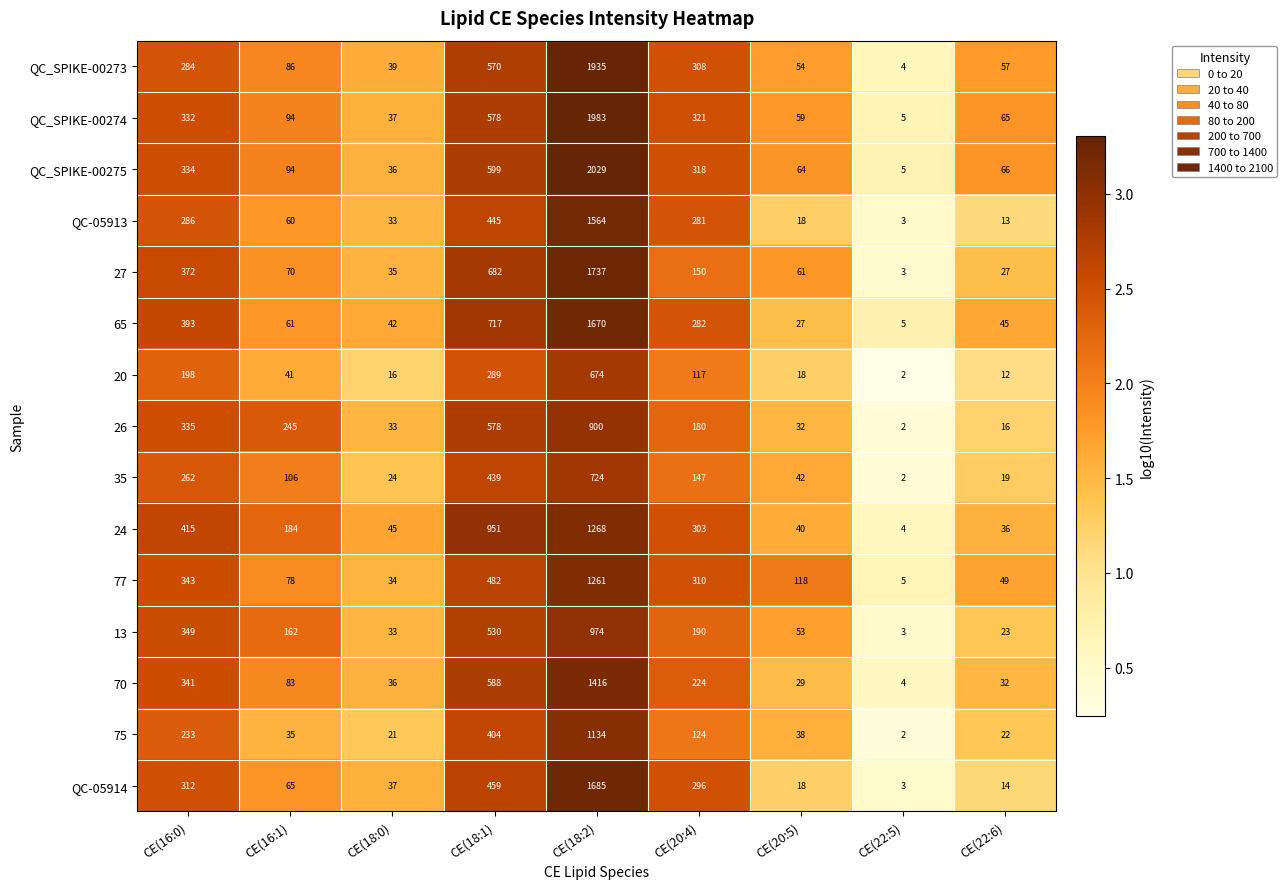

True or false: 20 has a value of 1044 at CE(18:2).

False